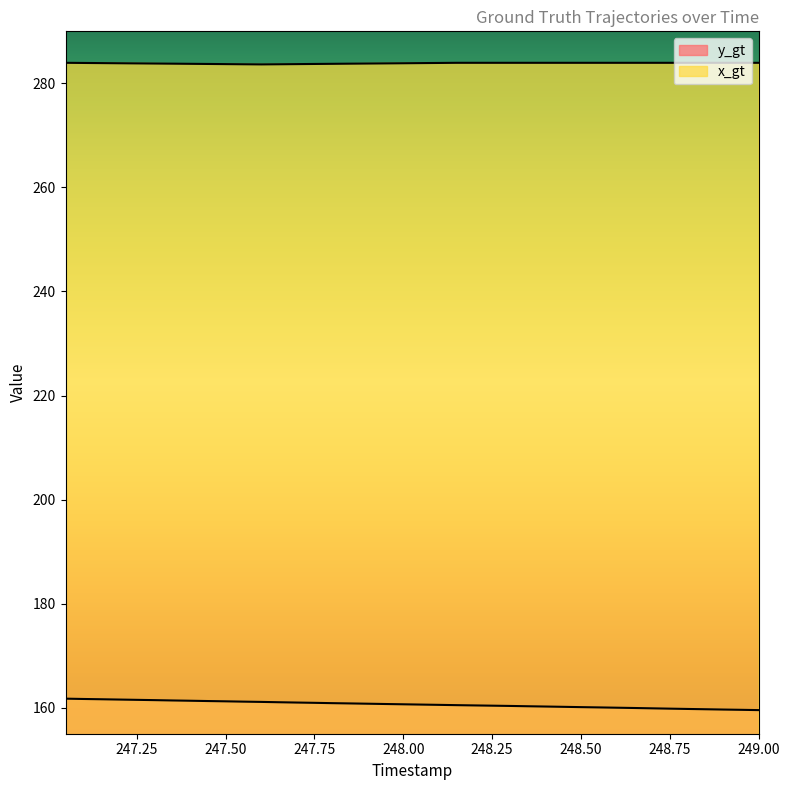

How many lines are shown in the chart?

2